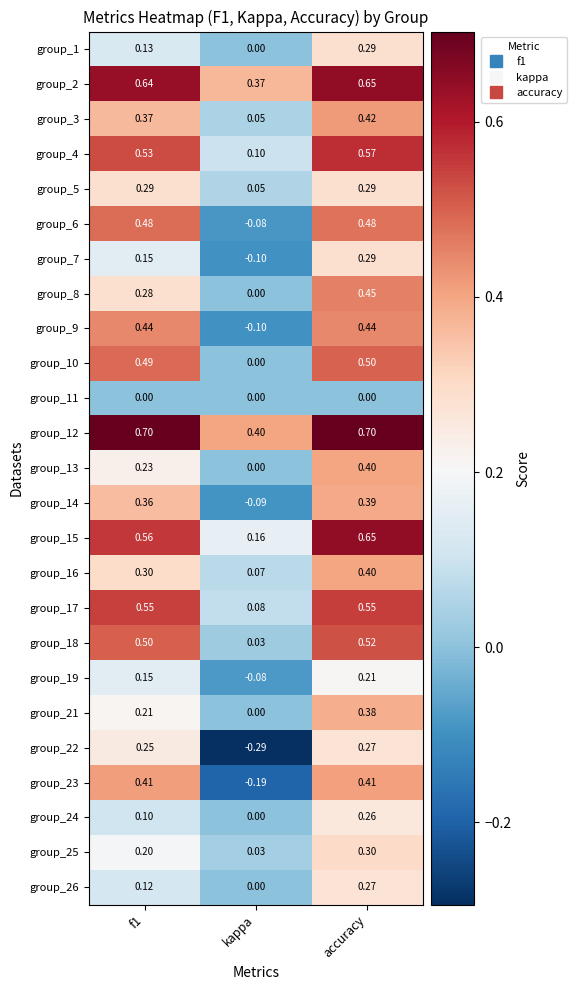

At which label is group_6 closest to 0?

kappa